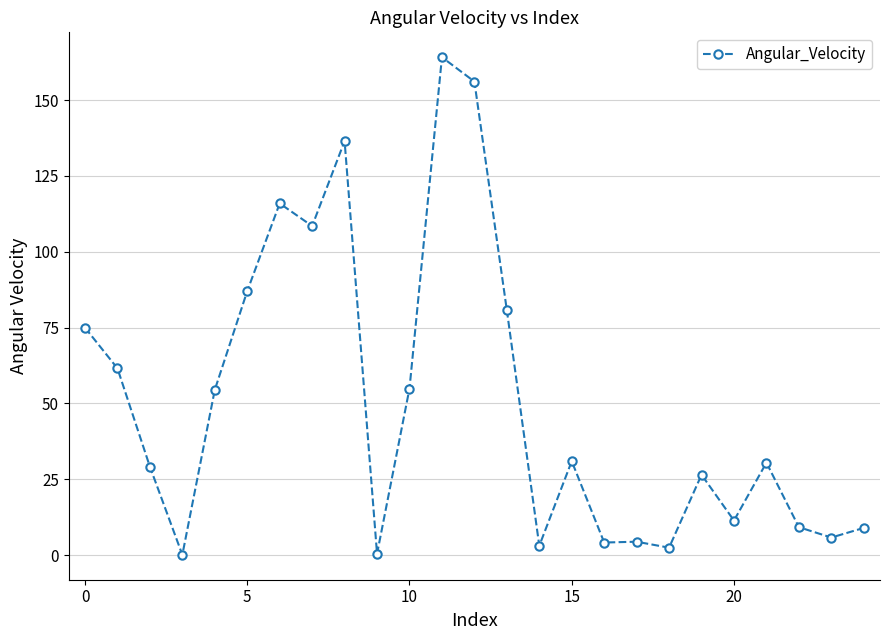

True or false: there are more than 0 points higher than both neighbors.

True